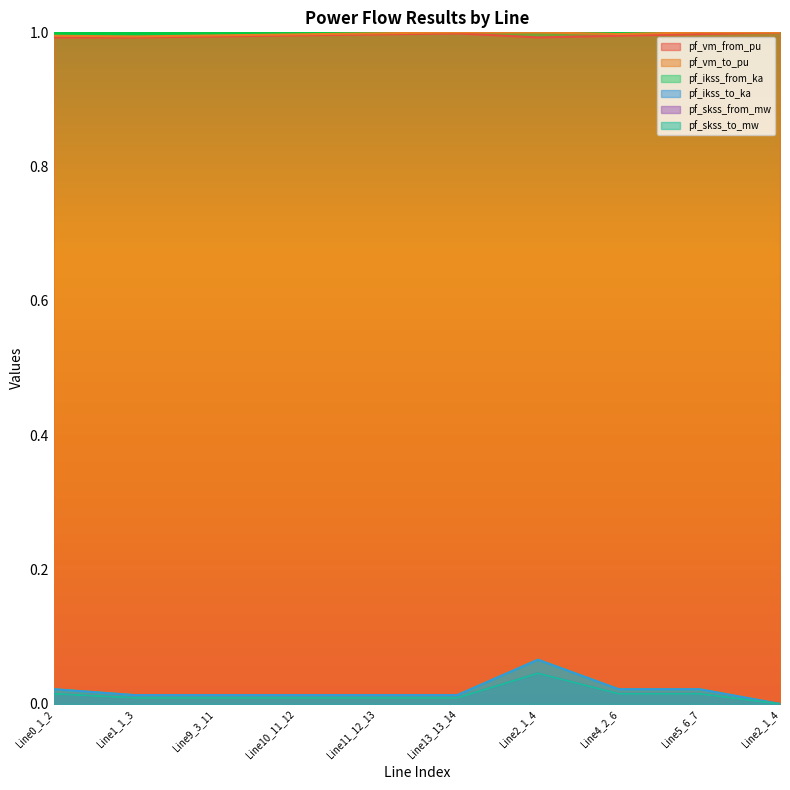

Reading right to left, transcribe all the data shown in this chart.

pf_vm_from_pu: Line2_1_4=1.0	Line5_6_7=1.0	Line4_2_6=1.0	Line2_1_4=1.0	Line13_13_14=1.0	Line11_12_13=1.0	Line10_11_12=1.0	Line9_3_11=1.0	Line1_1_3=1.0	Line0_1_2=1.0
pf_vm_to_pu: Line2_1_4=1.0	Line5_6_7=1.0	Line4_2_6=1.0	Line2_1_4=1.0	Line13_13_14=1.0	Line11_12_13=1.0	Line10_11_12=1.0	Line9_3_11=1.0	Line1_1_3=1.0	Line0_1_2=1.0
pf_ikss_from_ka: Line2_1_4=0.0	Line5_6_7=0.0	Line4_2_6=0.0	Line2_1_4=0.1	Line13_13_14=0.0	Line11_12_13=0.0	Line10_11_12=0.0	Line9_3_11=0.0	Line1_1_3=0.0	Line0_1_2=0.0
pf_ikss_to_ka: Line2_1_4=0.0	Line5_6_7=0.0	Line4_2_6=0.0	Line2_1_4=0.1	Line13_13_14=0.0	Line11_12_13=0.0	Line10_11_12=0.0	Line9_3_11=0.0	Line1_1_3=0.0	Line0_1_2=0.0
pf_skss_from_mw: Line2_1_4=0.0	Line5_6_7=0.0	Line4_2_6=0.0	Line2_1_4=0.0	Line13_13_14=0.0	Line11_12_13=0.0	Line10_11_12=0.0	Line9_3_11=0.0	Line1_1_3=0.0	Line0_1_2=0.0
pf_skss_to_mw: Line2_1_4=0.0	Line5_6_7=0.0	Line4_2_6=0.0	Line2_1_4=0.0	Line13_13_14=0.0	Line11_12_13=0.0	Line10_11_12=0.0	Line9_3_11=0.0	Line1_1_3=0.0	Line0_1_2=0.0